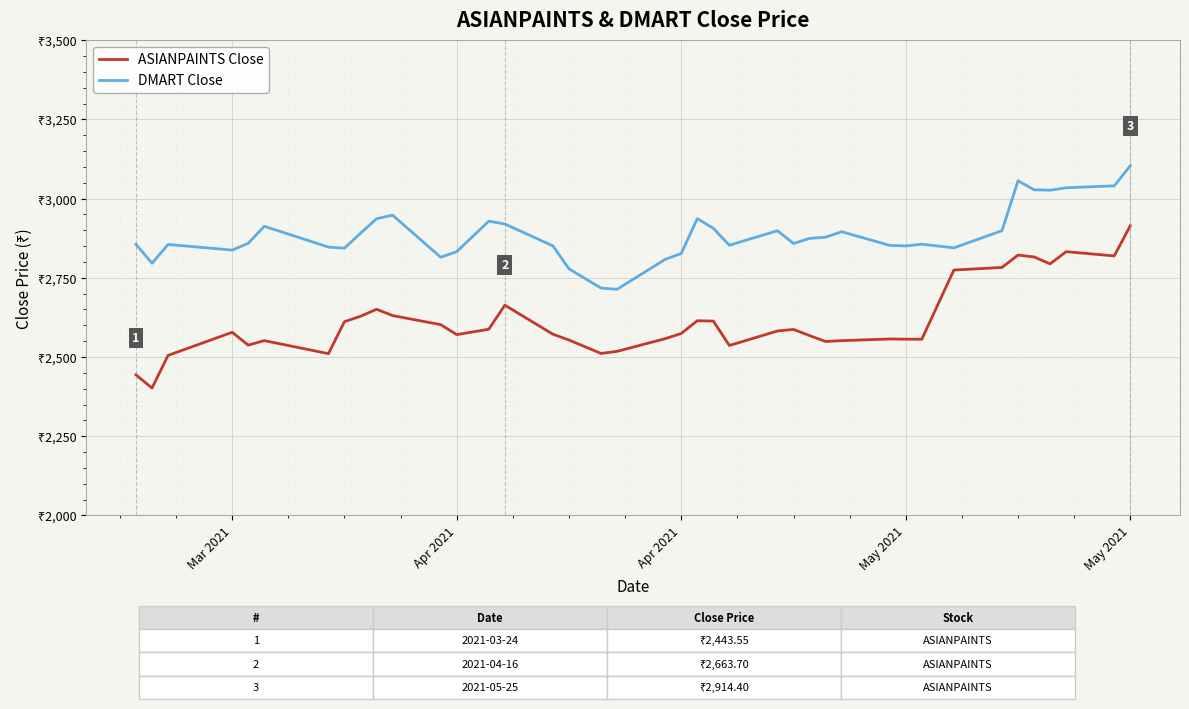

True or false: ASIANPAINTS Close has more than 1 points higher than both neighbors.

True